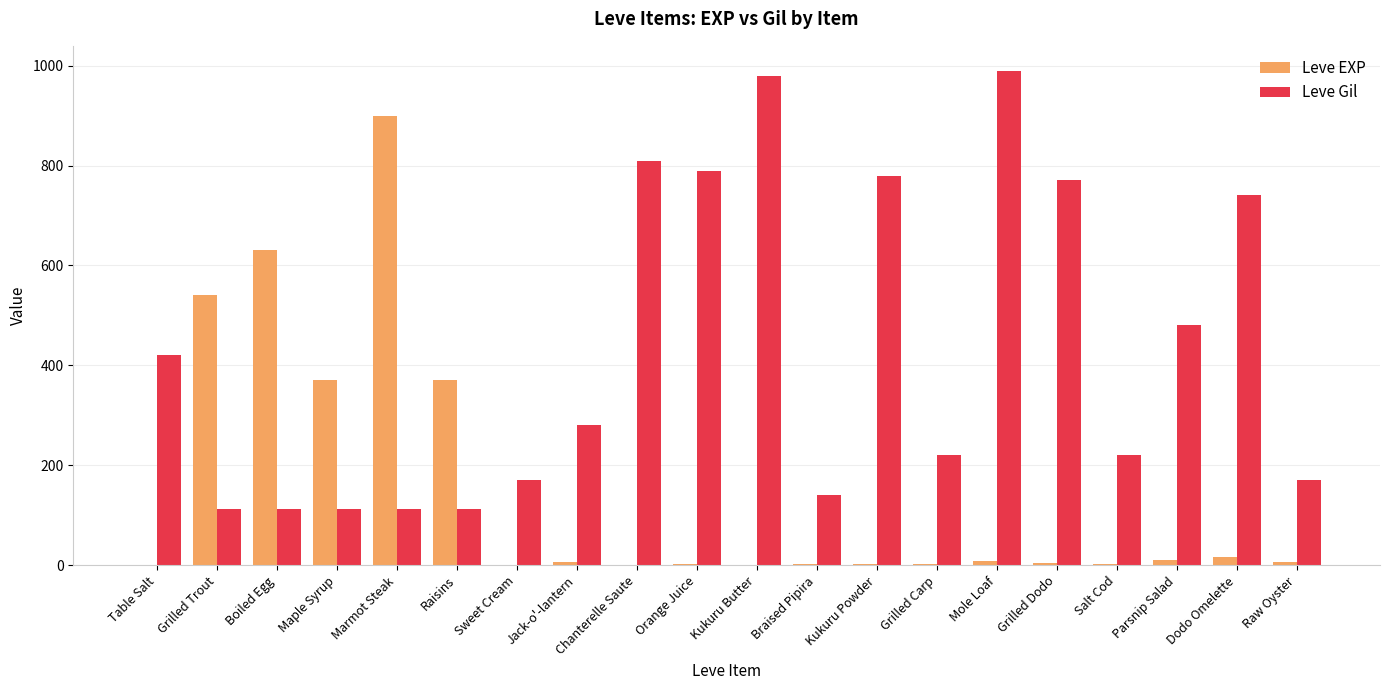

The Leve EXP series shows 630 at Boiled Egg. True or false?

True